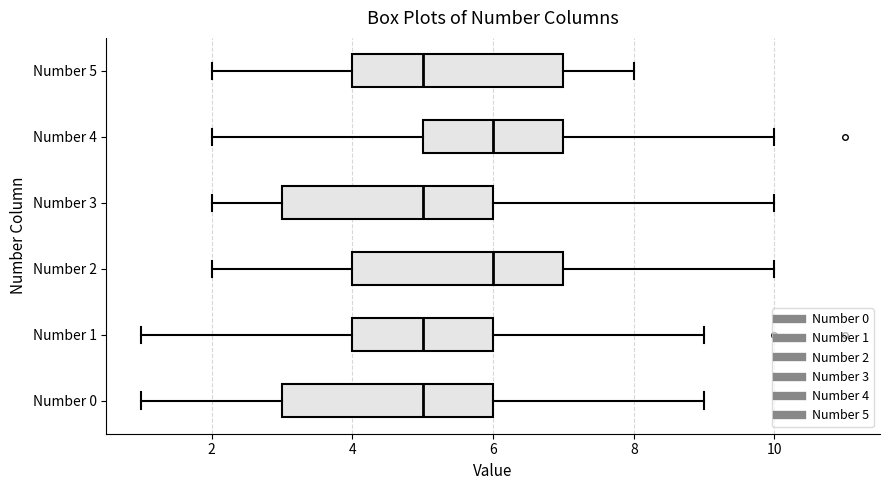

Where does the right whisker of the box for Number 4 end on the x-axis? The values are not printed on the chart, so give them approximately, as read against the axis.

10